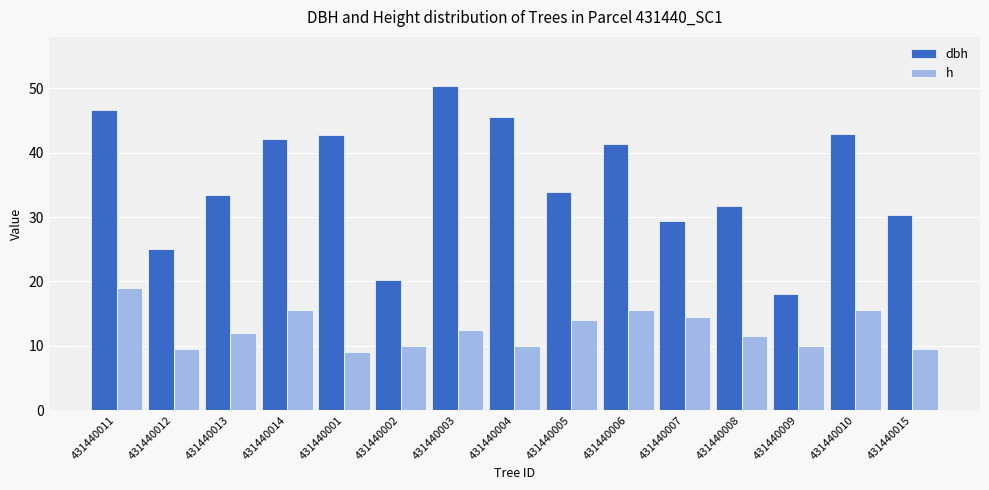

What are all the series names shown in the legend?

dbh, h